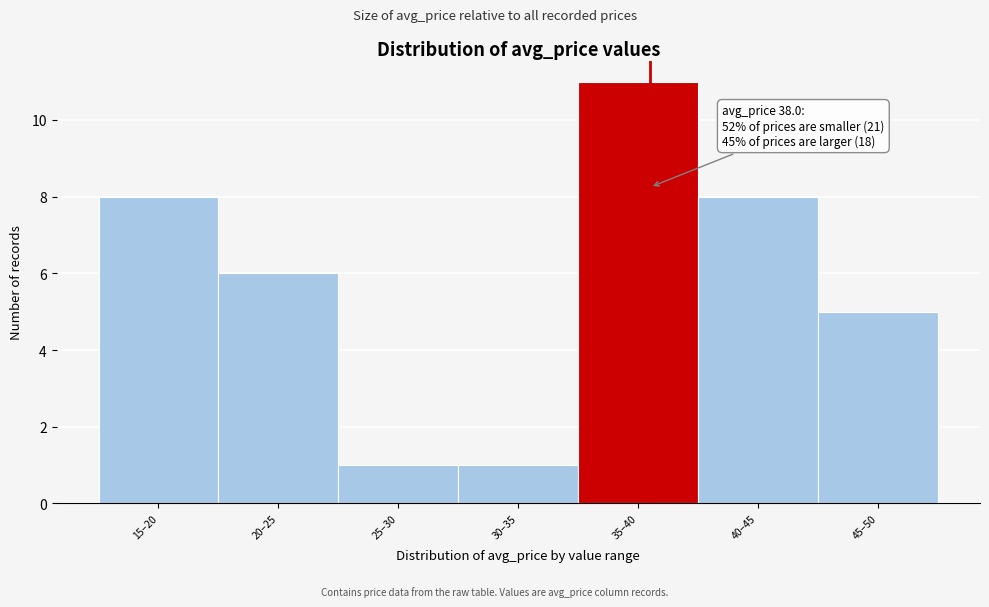

Reading right to left, extract all data points from this chart.

45–50=5	40–45=8	35–40=11	30–35=1	25–30=1	20–25=6	15–20=8